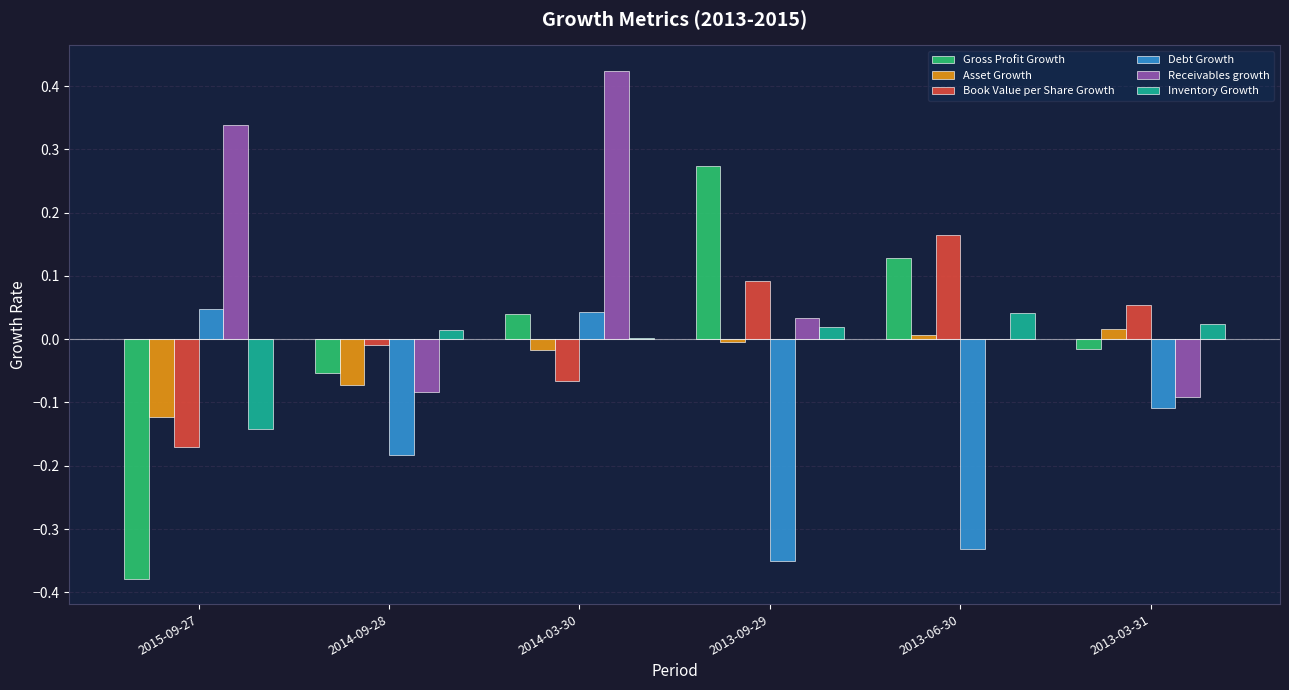

At which label does Book Value per Share Growth first exceed 0?

2013-09-29